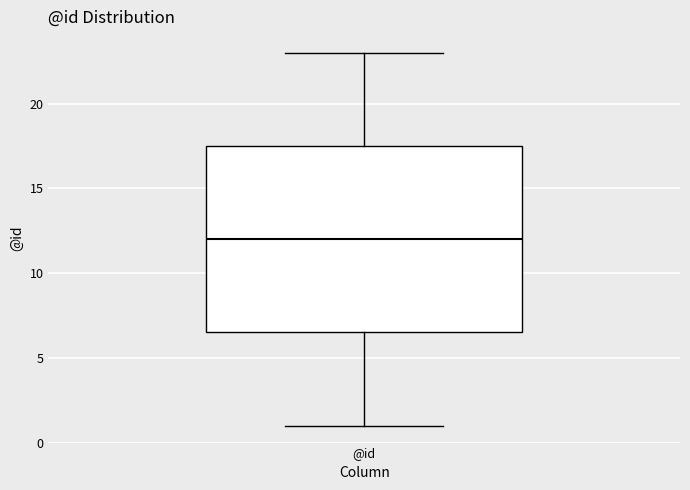

Transcribe this box plot: give where the median line is, the range the box spans, and where the two whiskers end, as read against the y-axis. The values are not printed on the chart, so give them approximately, as read against the axis.

median 12.0, box 6.5 to 17.5, whiskers 1.0 to 23.0